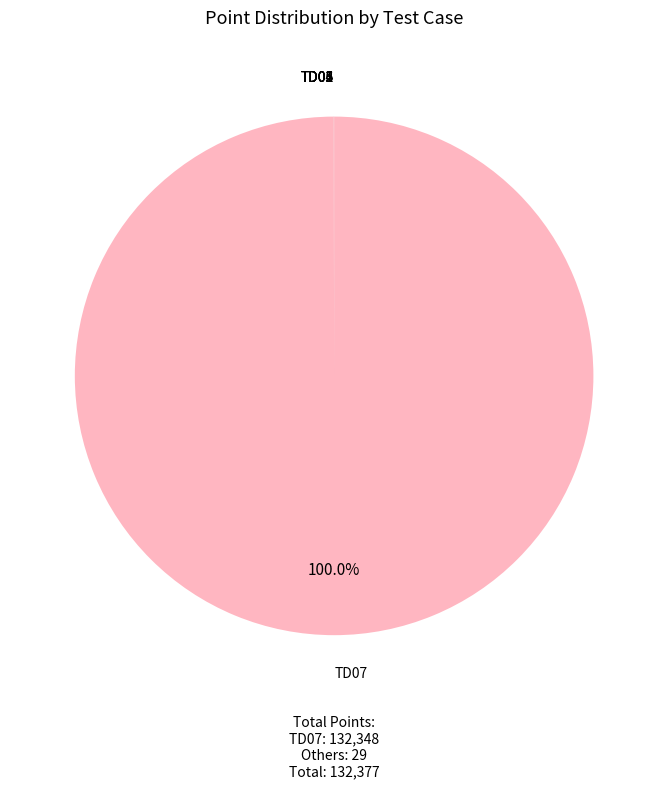

Which category has the biggest portion of the pie?

TD07